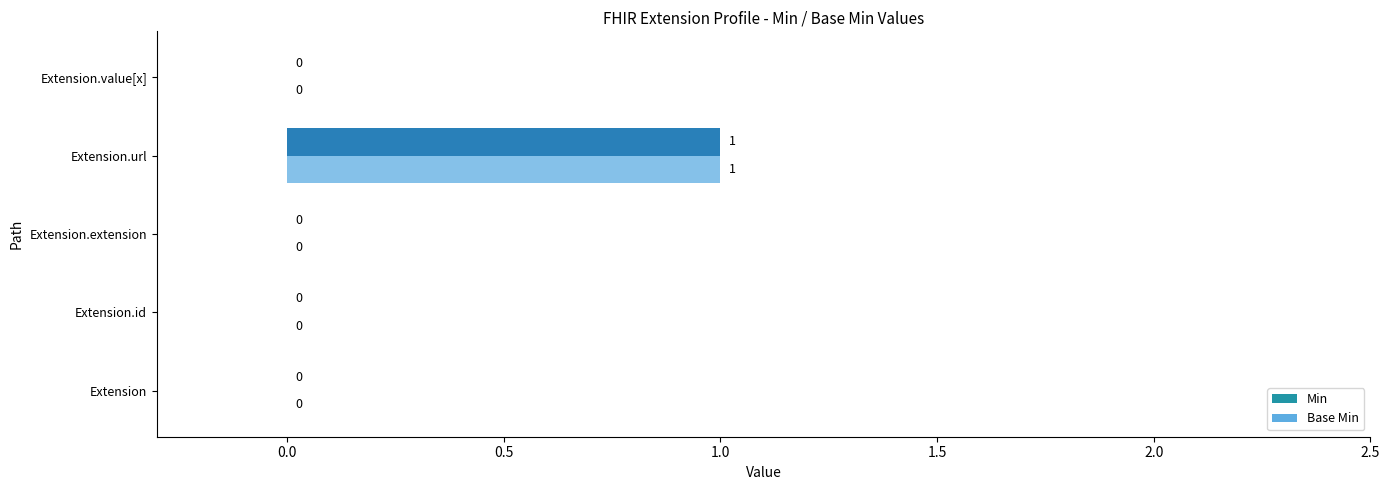

Count the number of data series in this chart.

2